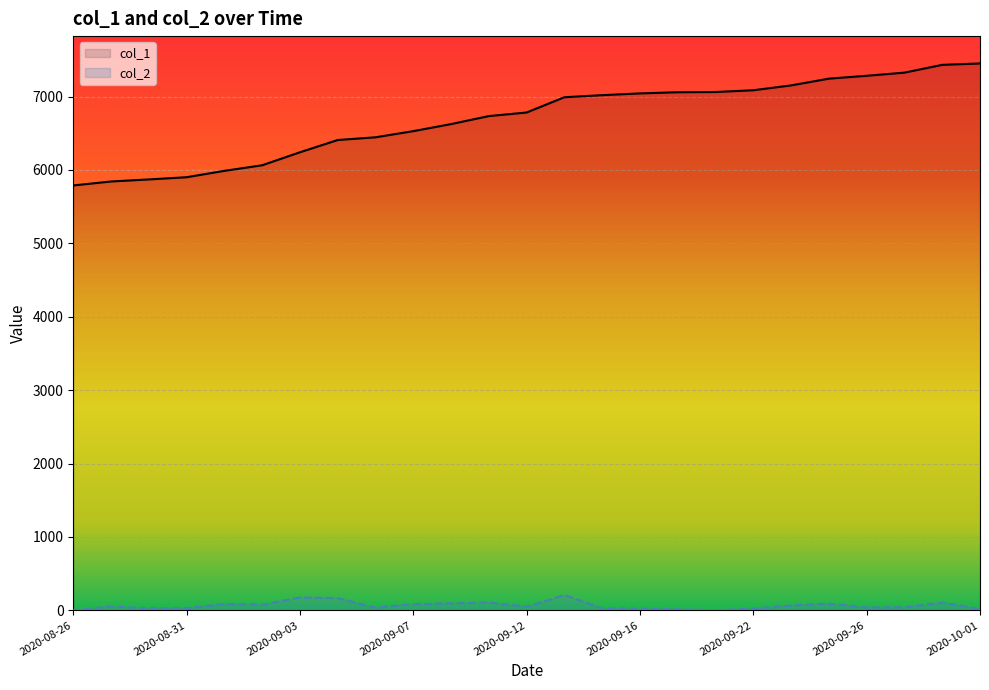

How many data points in col_2 are above 49?

12